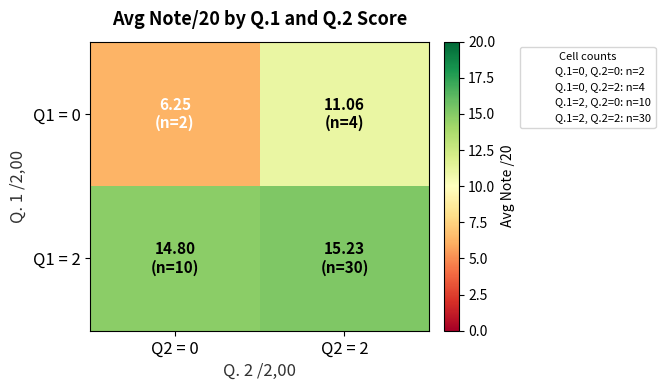

At which category is the sum across all series the highest?

Q2 = 2